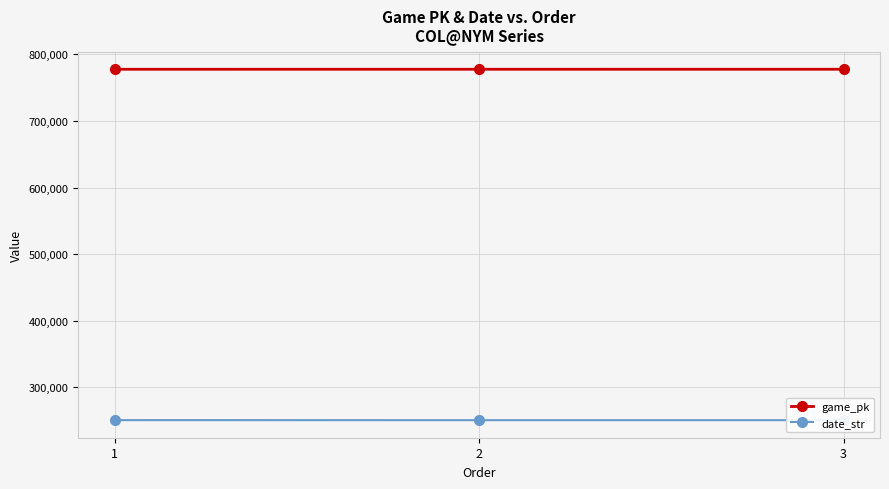

What is the total value across all series at 1?

1028287